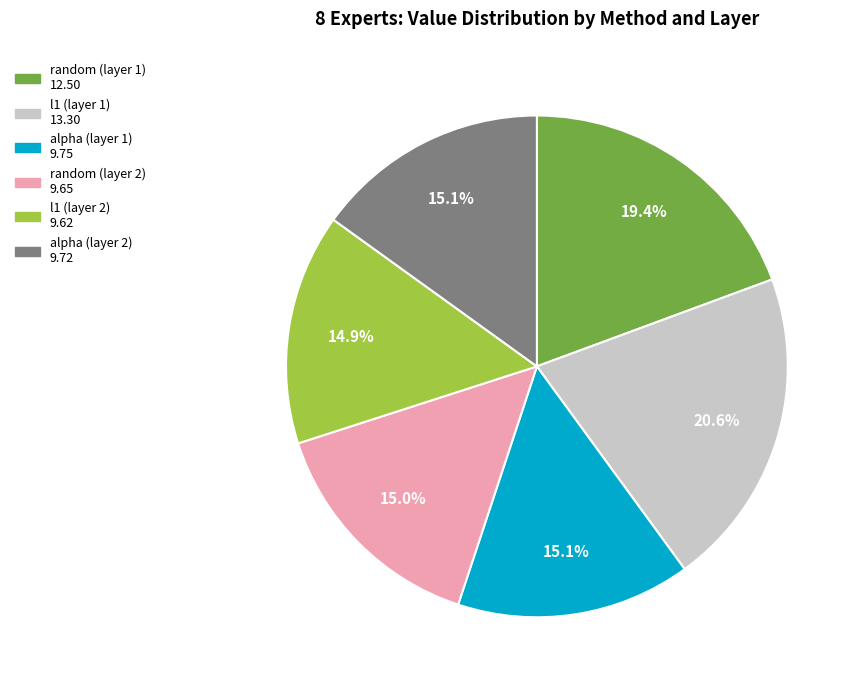

What percentage is the l1 (layer 1) slice, to the nearest percent?

21%